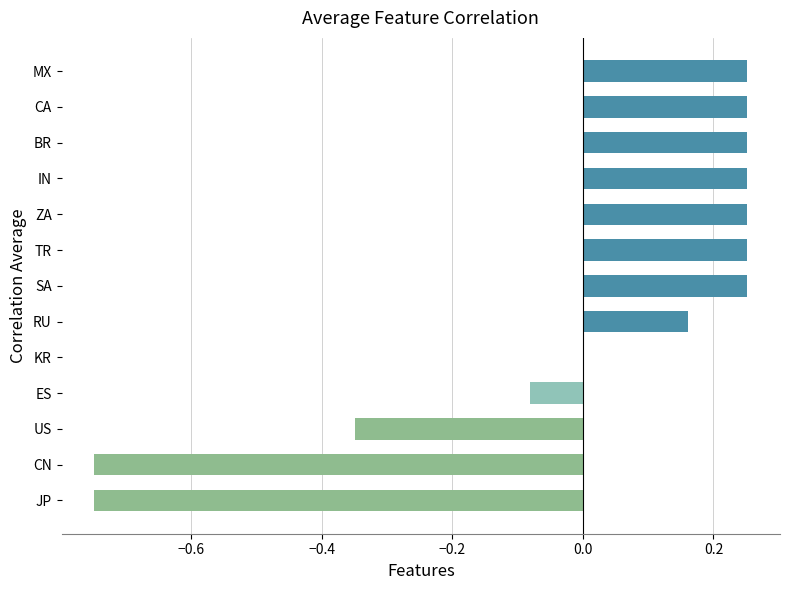

What is the sum of the values at BR and SA?

0.5